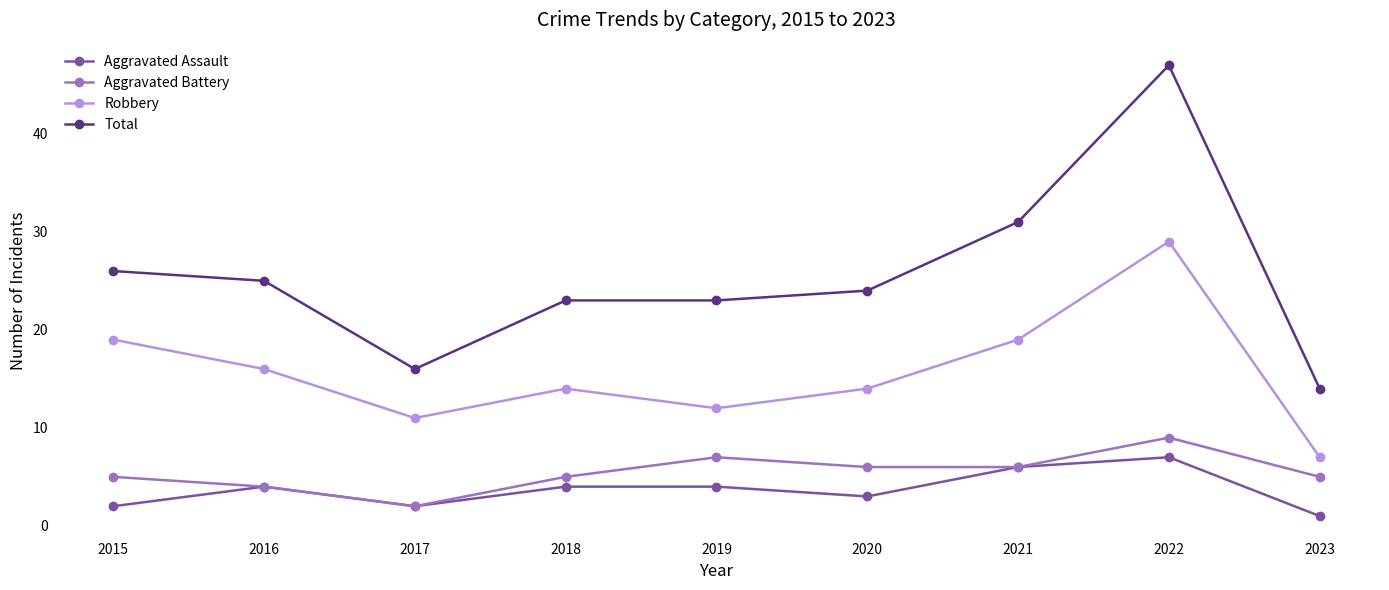

Where is Total nearest to the value 30?

2021